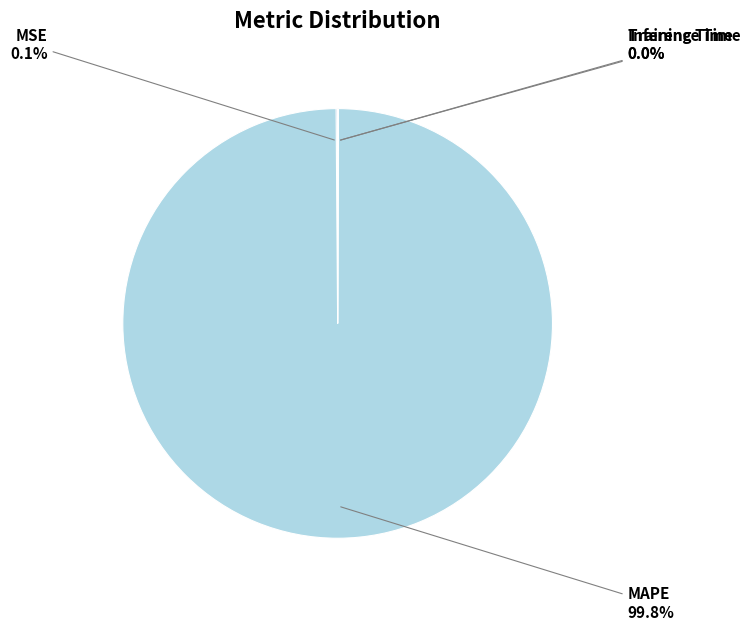

Which category has the biggest portion of the pie?

MAPE